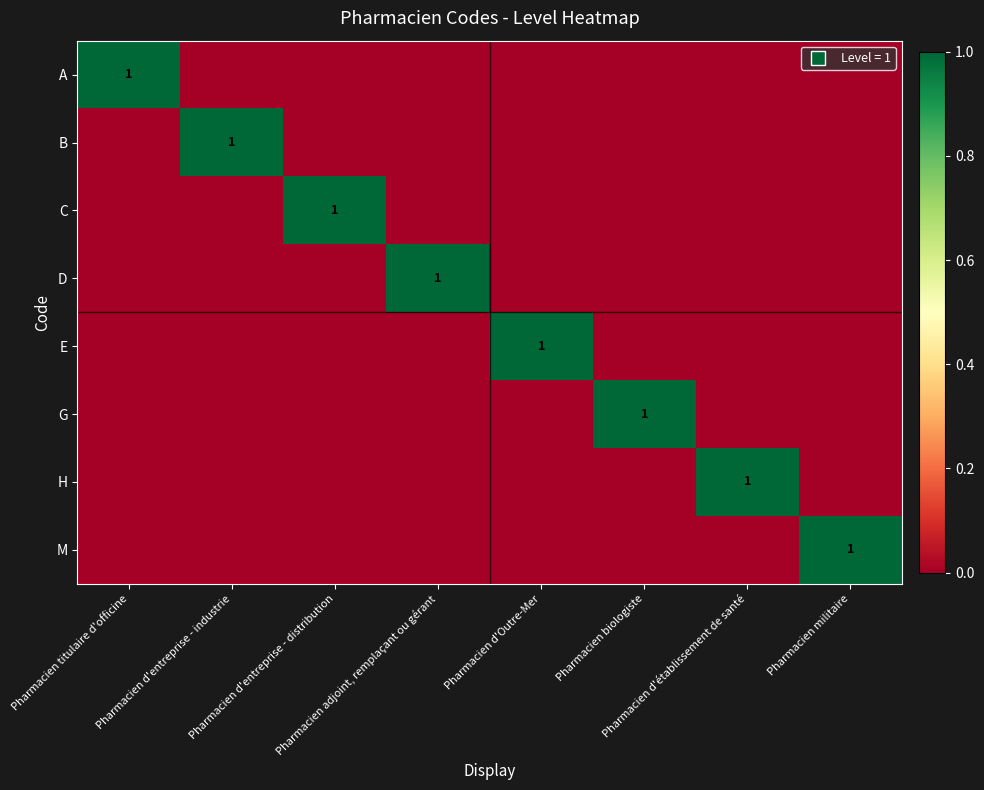

Is it true that B equals 0 at Pharmacien adjoint, remplaçant ou gérant?

True